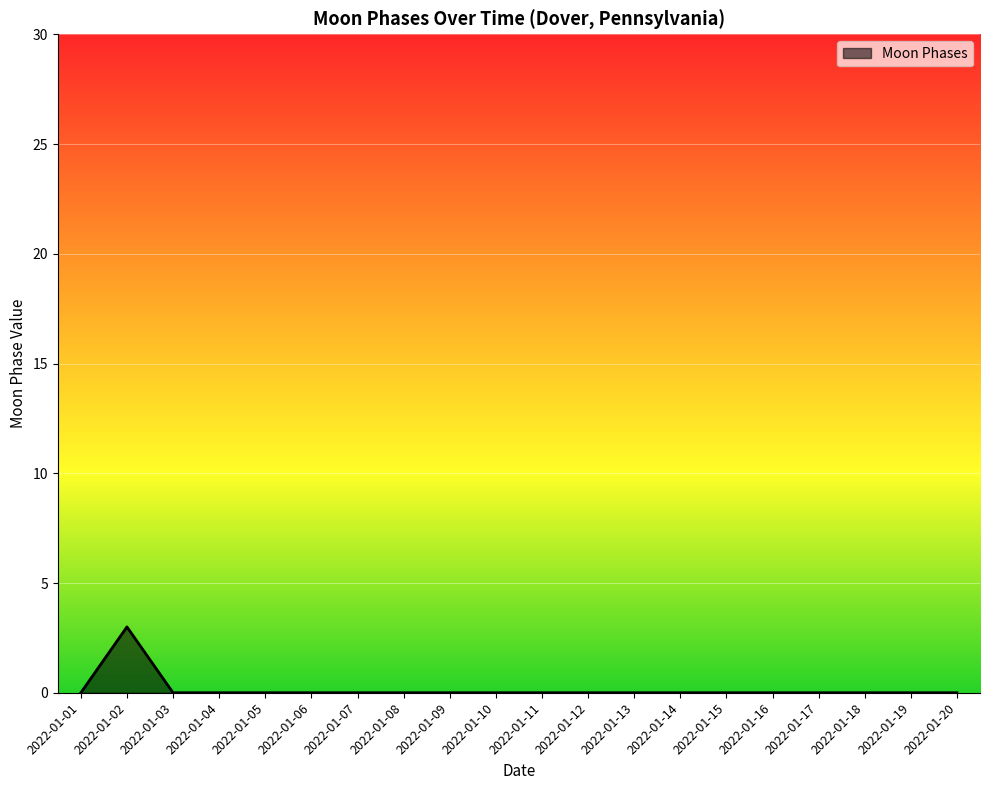

Between 2022-01-07 and 2022-01-02, which is larger?

2022-01-02